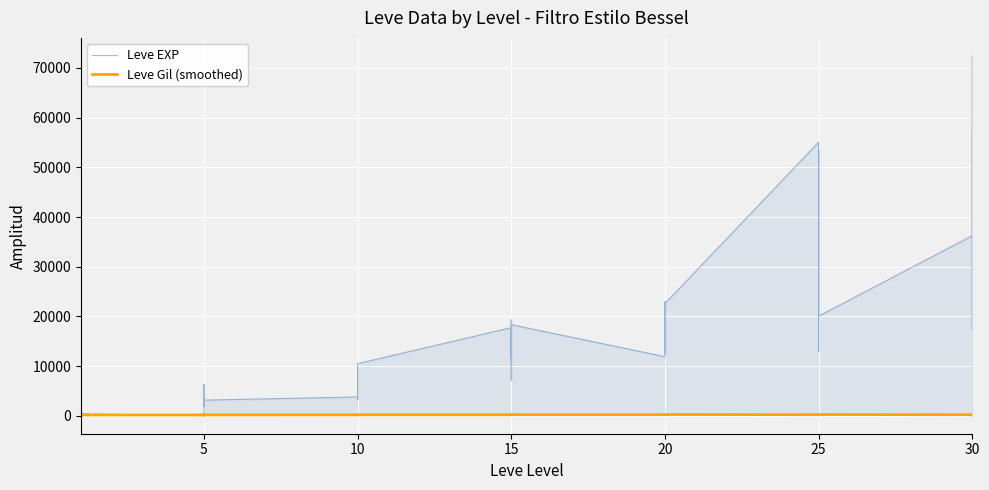

Is the value of Leve Gil (smoothed) at 15 greater than the value of Leve EXP at 10?

No